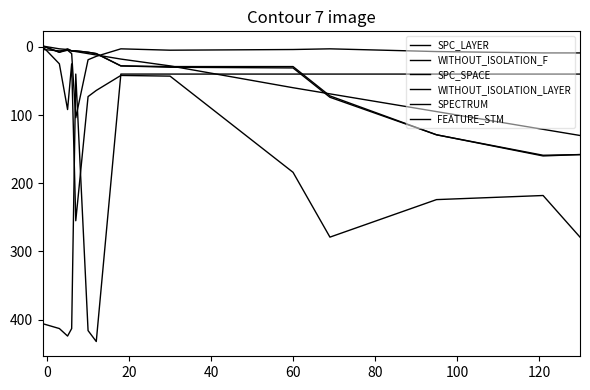

At how many categories does at least one series exceed 22?

17